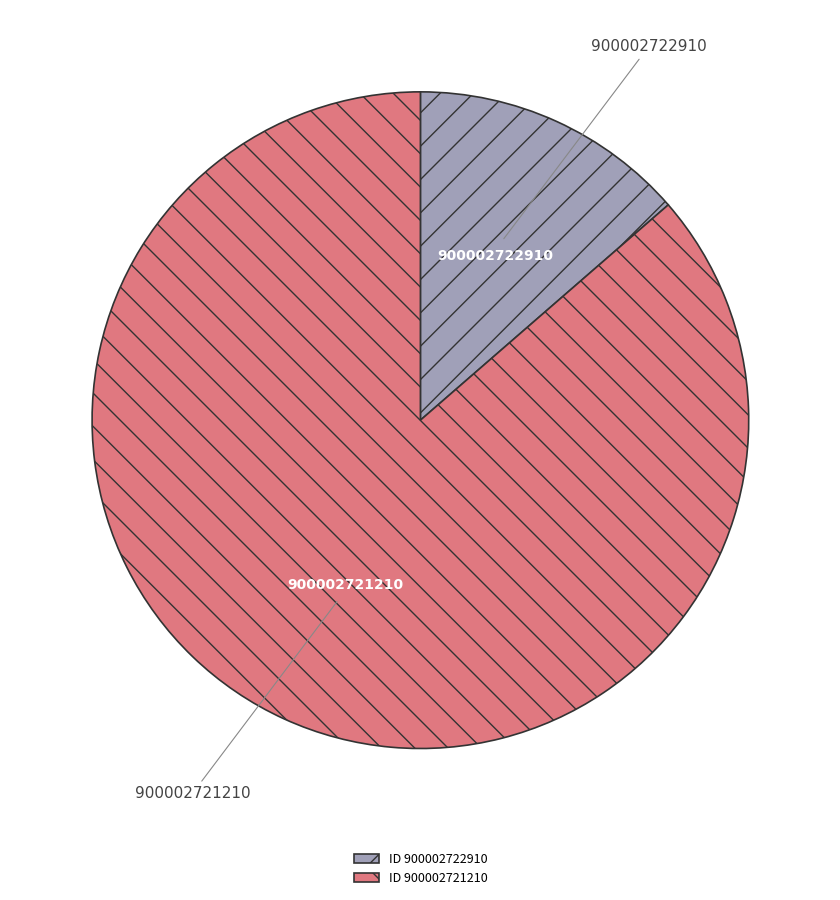

Is it true that 900002722910 is 14% of the pie?

True